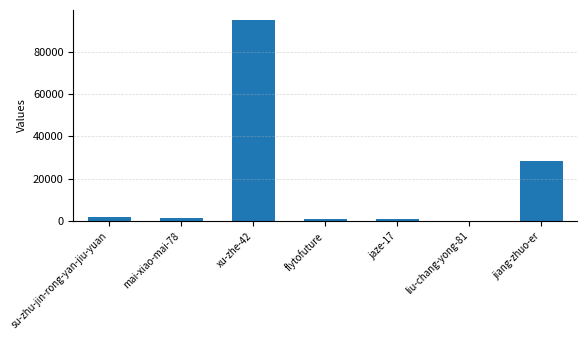

At which category does the chart reach its peak across all series?

xu-zhe-42